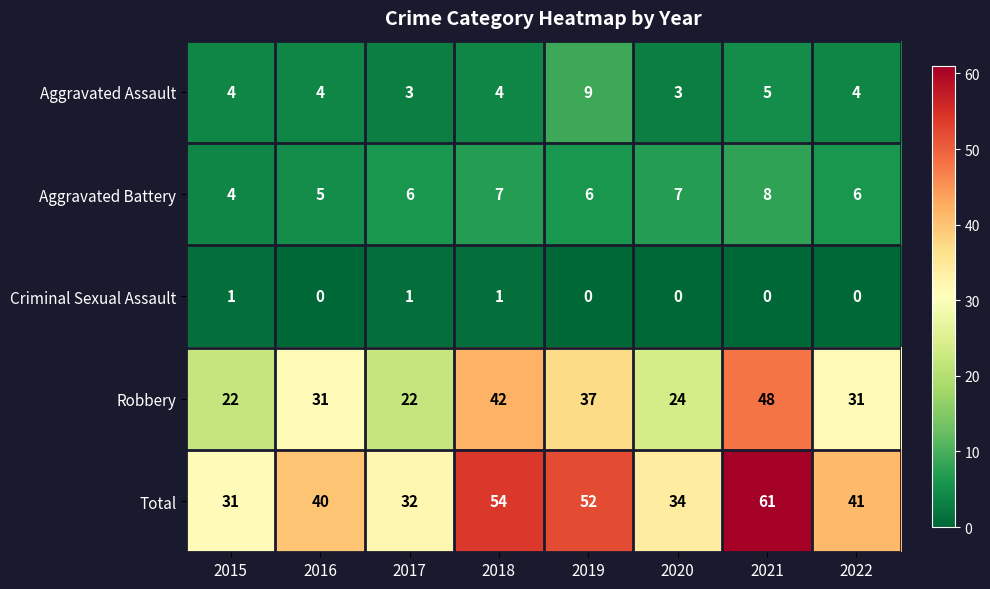

Which series has the widest spread of values?

Total